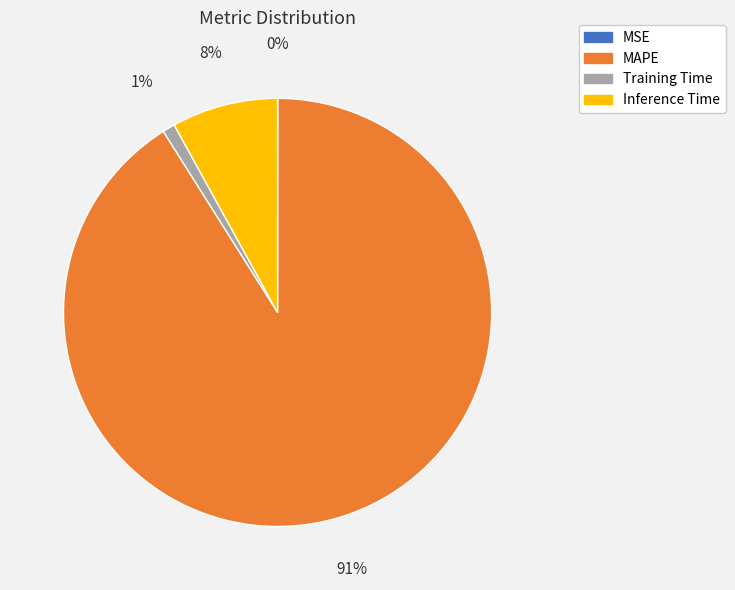

To the nearest percent, what is the difference between the MAPE and Inference Time slice percentages?

83%